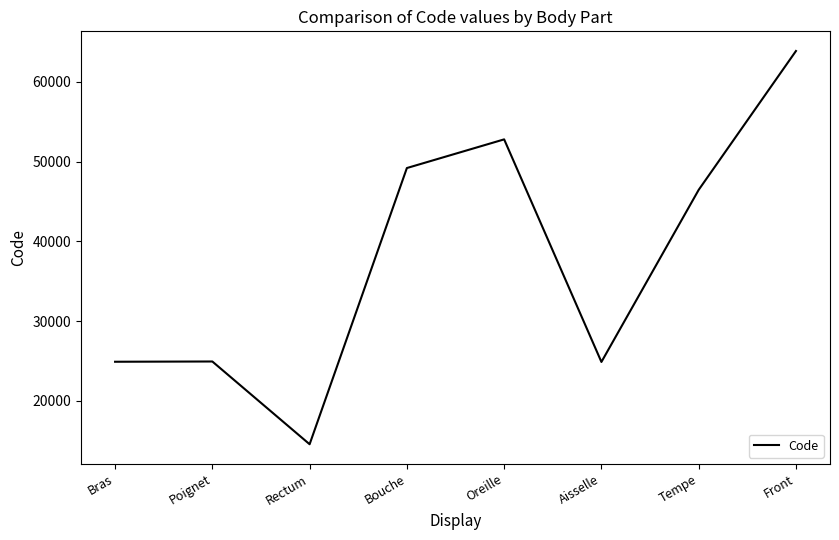

Where is the data nearest to the value 39204?

Tempe